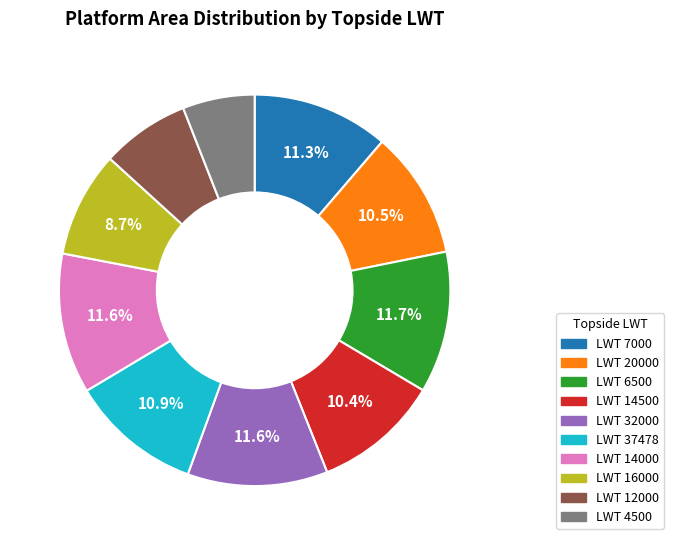

Is the sum of LWT 4500 and LWT 32000 greater than half?

No